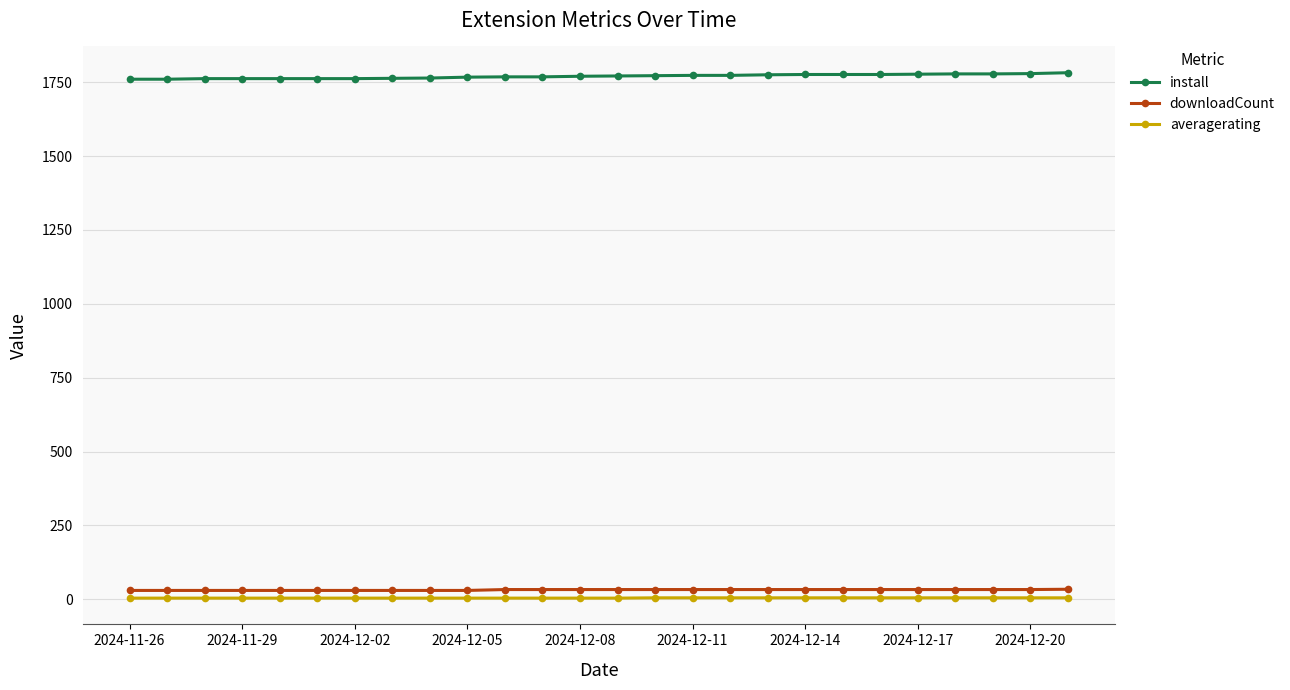

True or false: averagerating and downloadCount intersect in this chart.

False